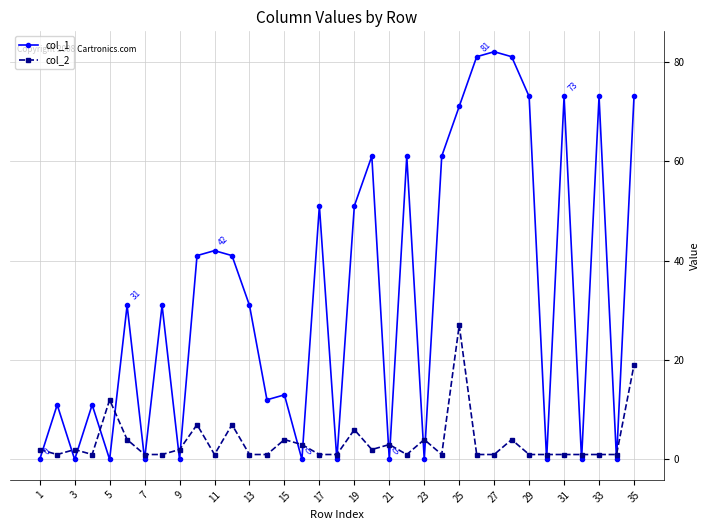

True or false: col_2 has more than 1 points higher than both neighbors.

True